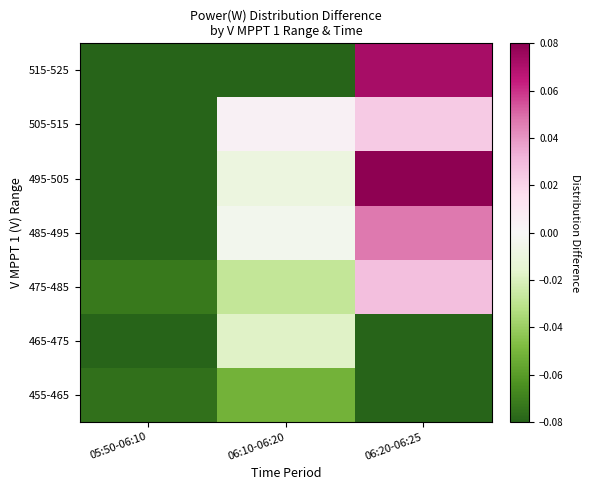

What is the difference between the highest and lowest values at 06:10-06:20?

0.1